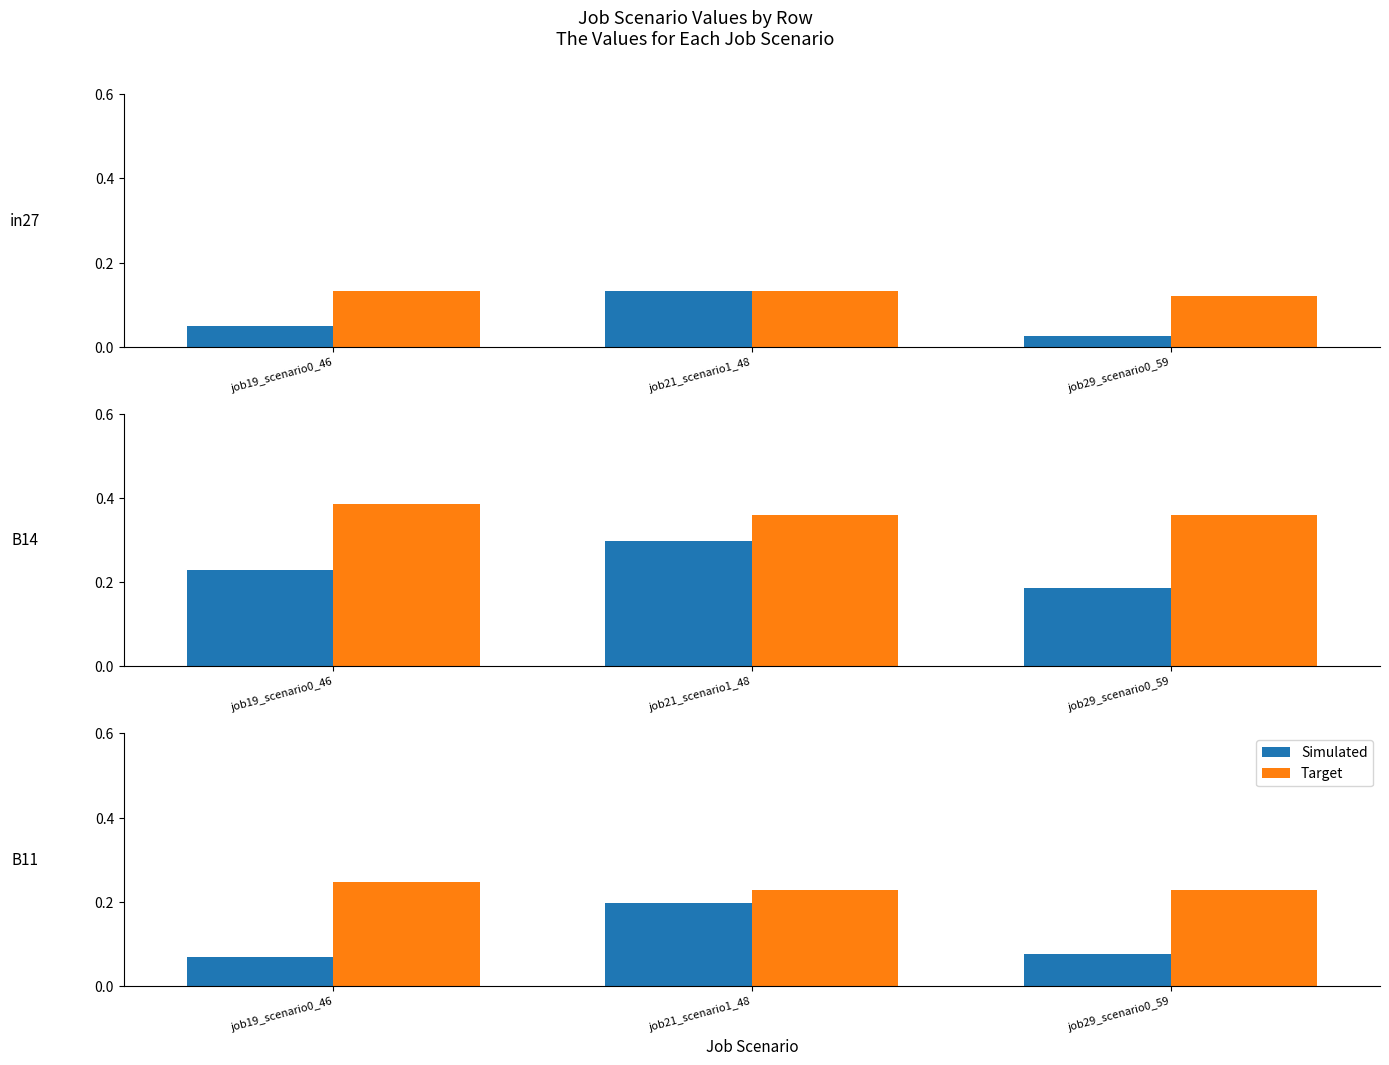

What is the difference between the highest and lowest values at job19_scenario0_46?

0.2